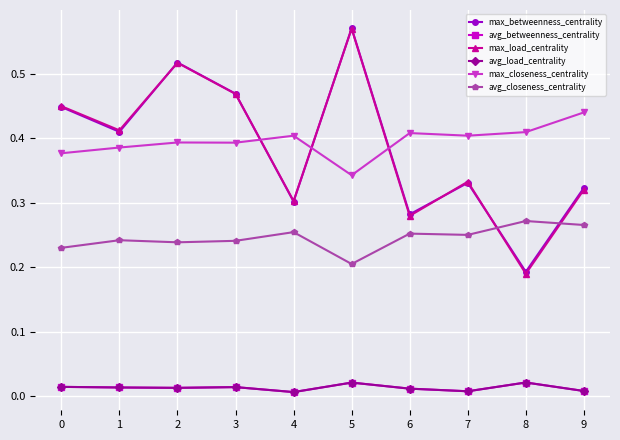

True or false: max_betweenness_centrality and avg_betweenness_centrality cross at least once.

False